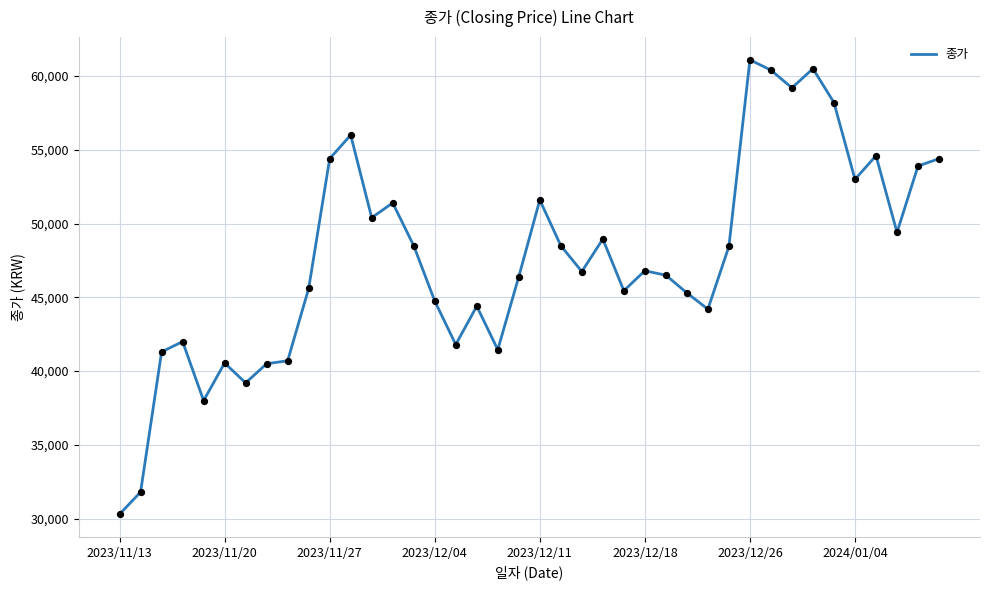

What is the smallest value displayed?

30300